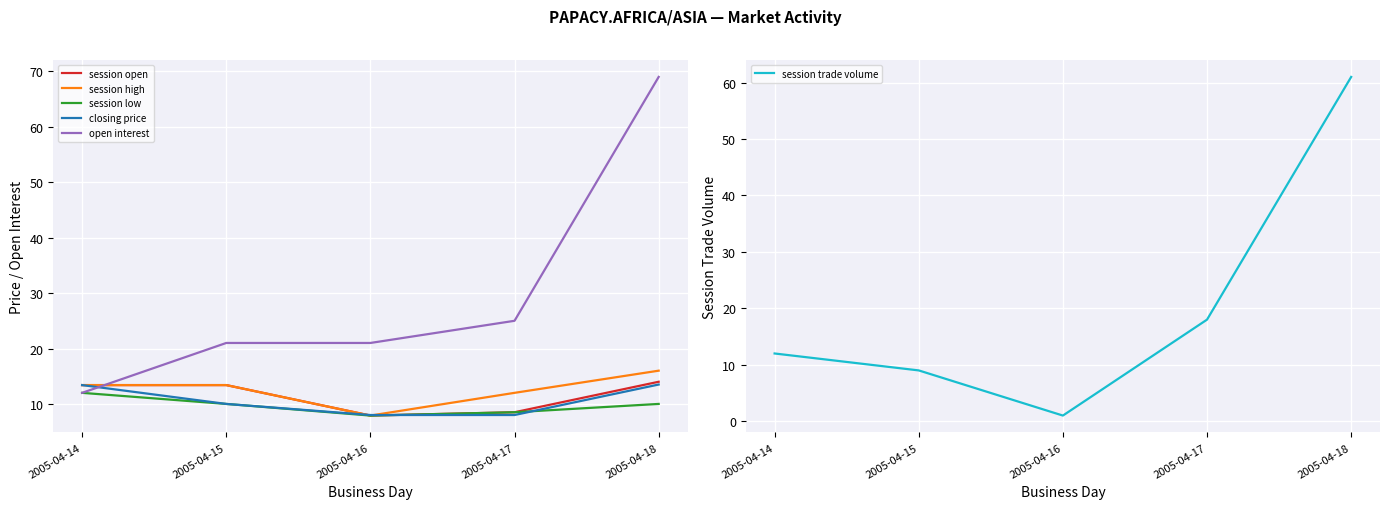

True or false: session open and session high cross at least once.

False